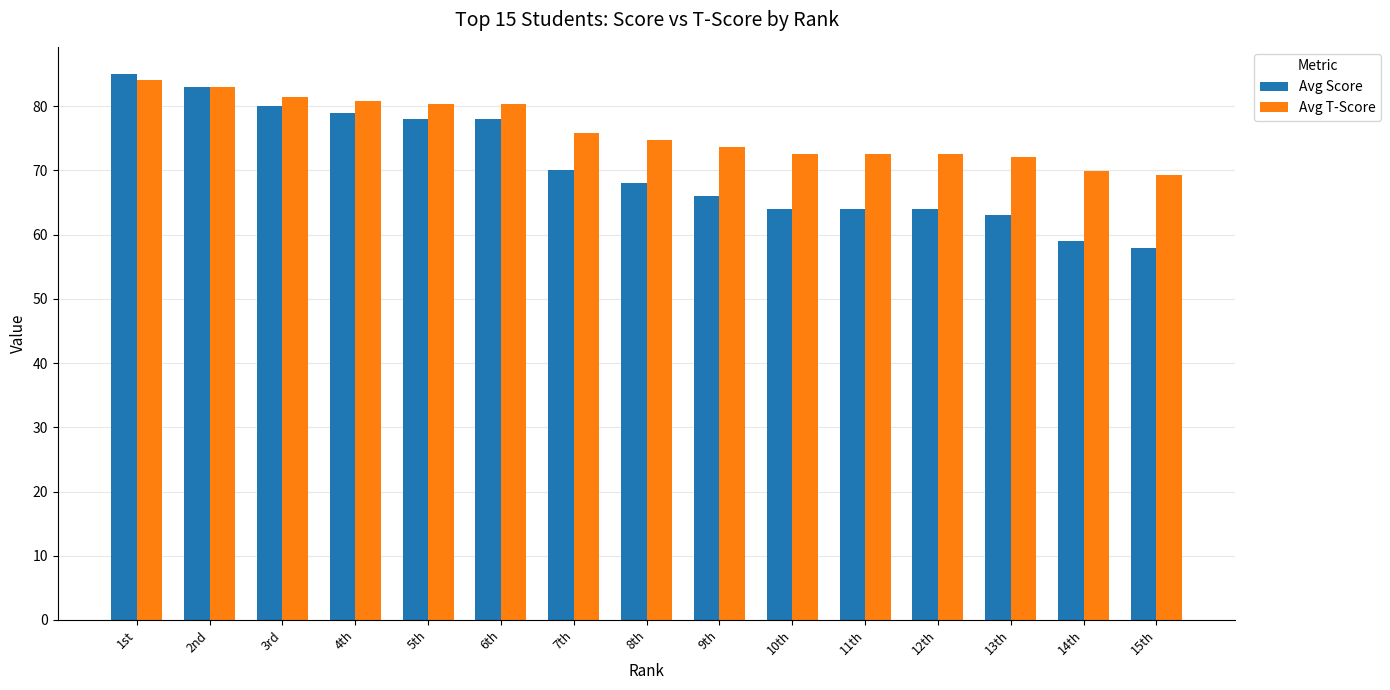

The value of Avg T-Score at 4th is 106.6. True or false?

False